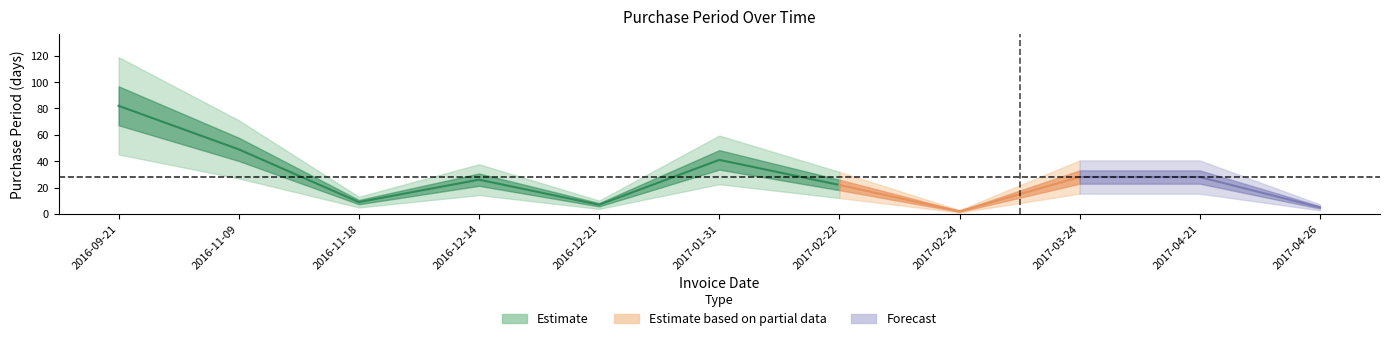

List the labels in order of value, largest first.

2016-09-21, 2016-11-09, 2017-01-31, 2017-03-24, 2017-04-21, 2016-12-14, 2017-02-22, 2016-11-18, 2016-12-21, 2017-04-26, 2017-02-24